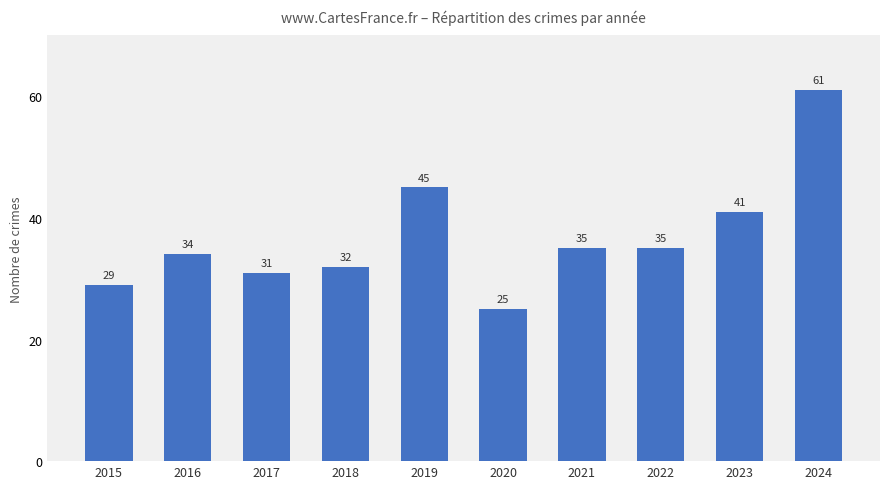

What is the change in value from 2018 to 2020?

-7